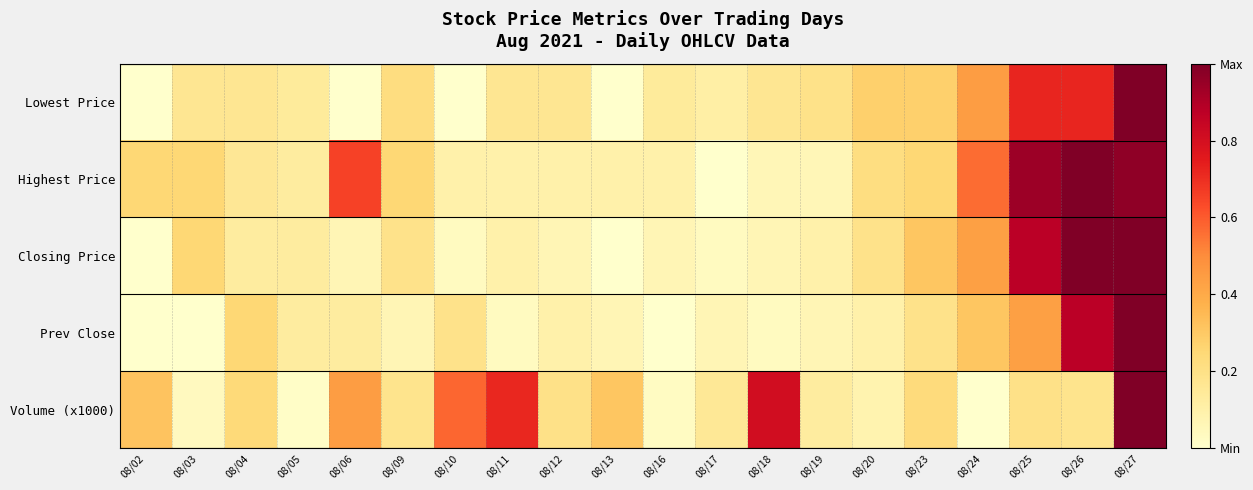

Rank the series by their maximum value, from lowest to highest.

Lowest Price, Highest Price, Closing Price, Prev Close, Volume (x1000)